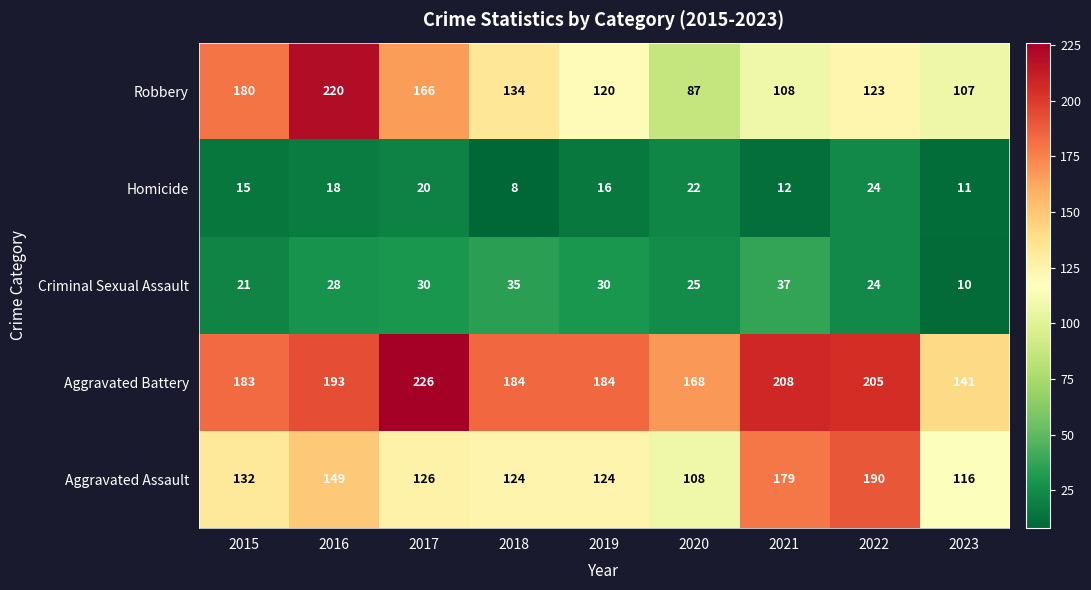

What is the sum of the Robbery values at 2019 and 2015?

300